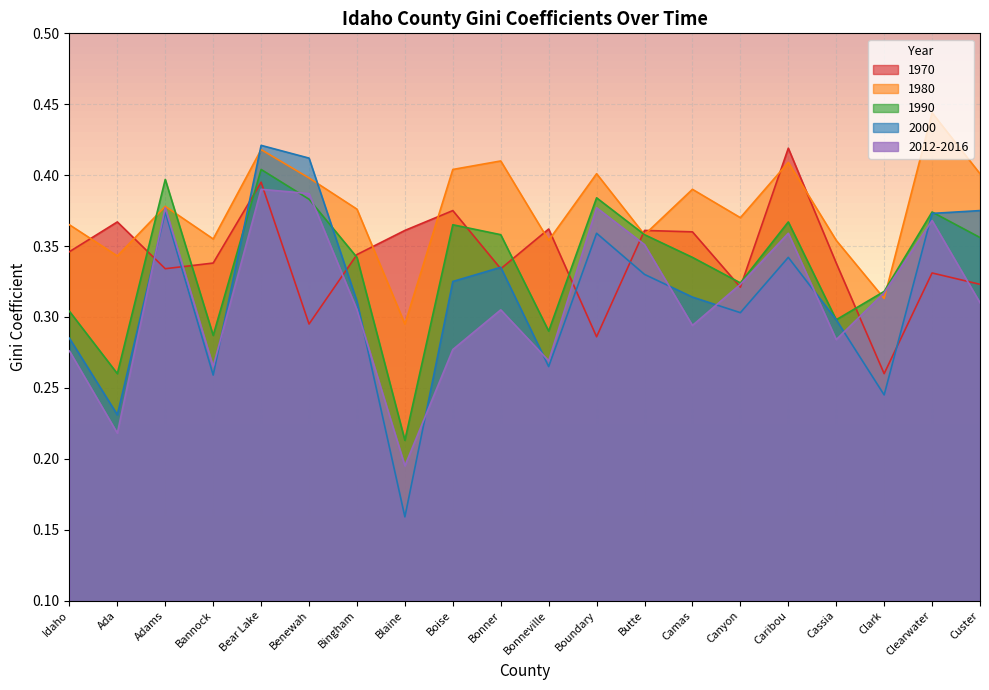

Which series ends up on top after the final intersection of 2012-2016 and 1970?

1970